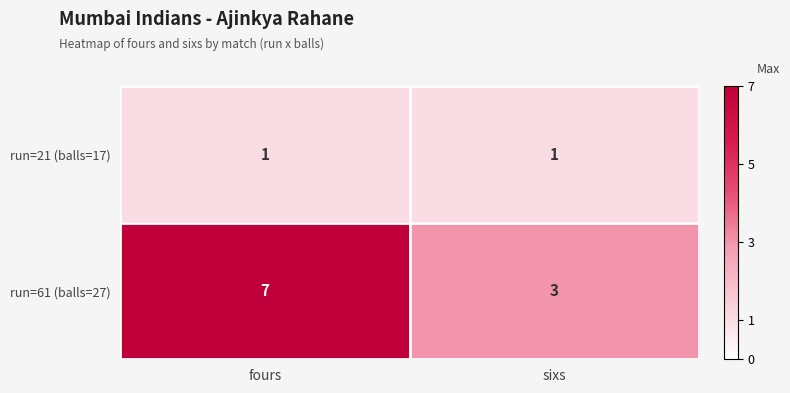

Between fours and sixs, which series saw the biggest shift?

run=61 (balls=27)